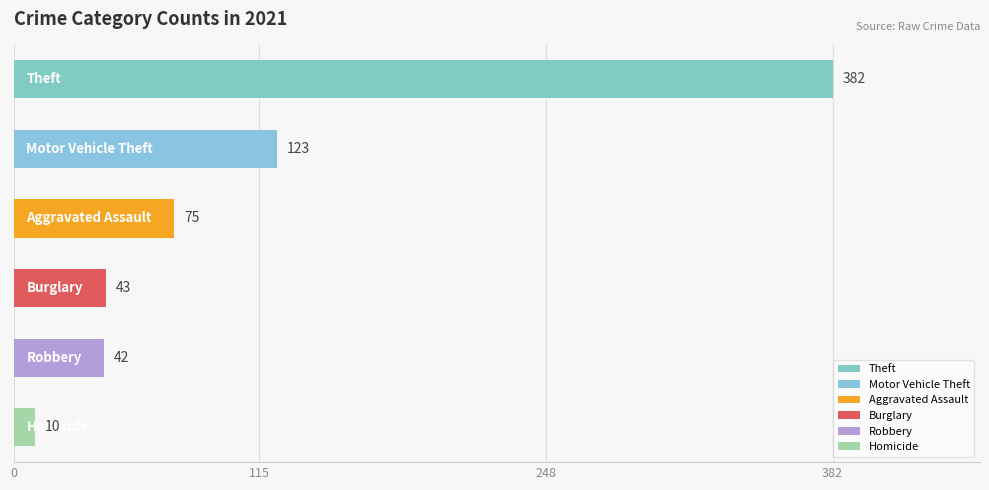

Reading top to bottom, transcribe all the data shown in this chart.

382	123	75	43	42	10